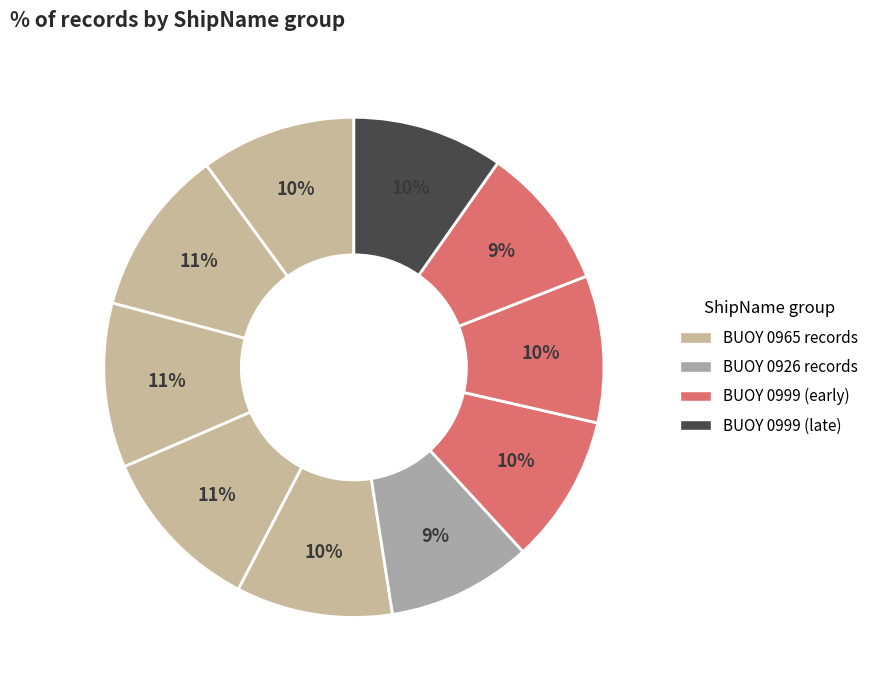

Which slice is the largest?

LONGLINE BUOY 0965% (group 2640)